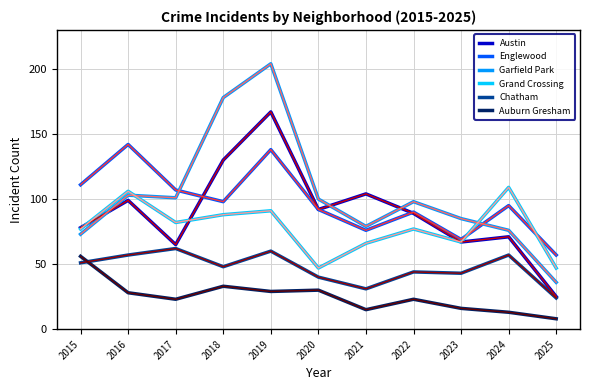

At which category is the sum across all series the highest?

2019